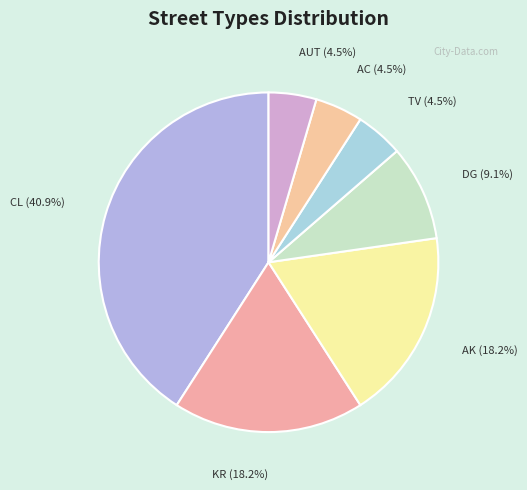

How many segments does this pie chart have?

7